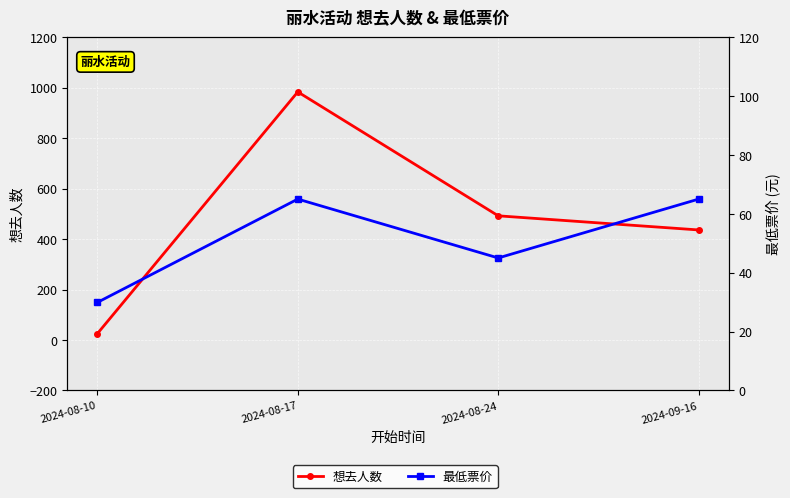

Reading right to left, transcribe all the data shown in this chart.

想去人数: 436.0	492.0	983.0	25.0
最低票价: 65.0	45.0	65.0	29.9